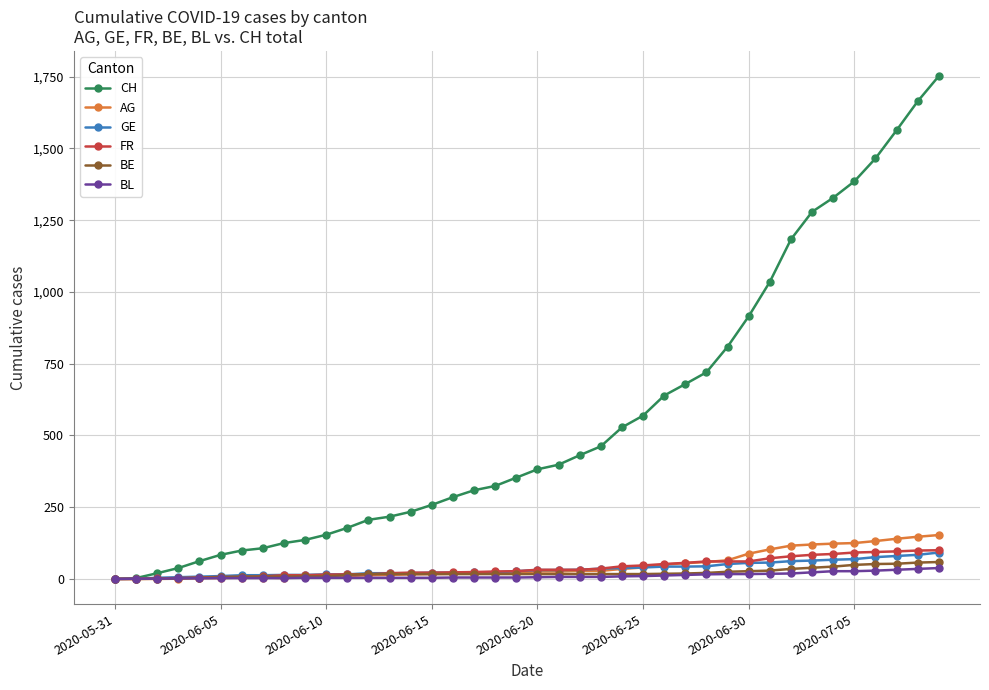

What is the maximum value for BE?

59